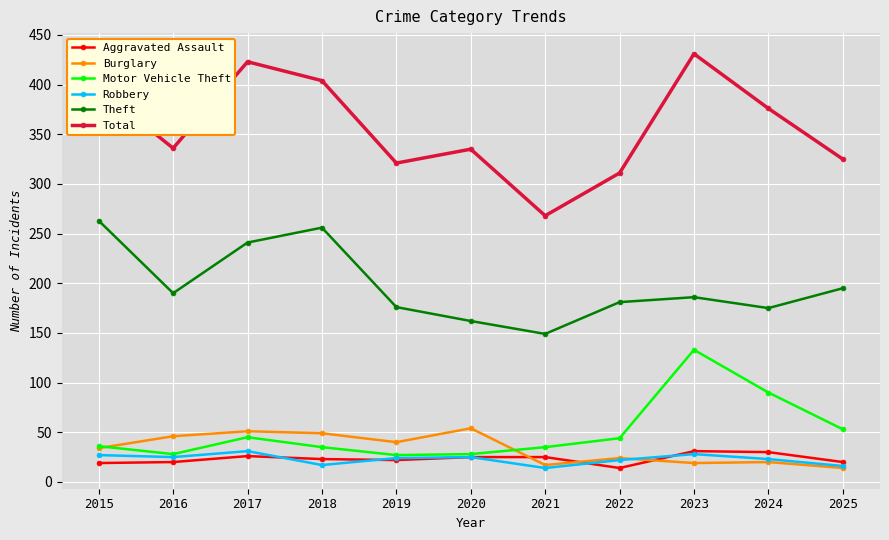

The Burglary series shows 50 at 2015. True or false?

False